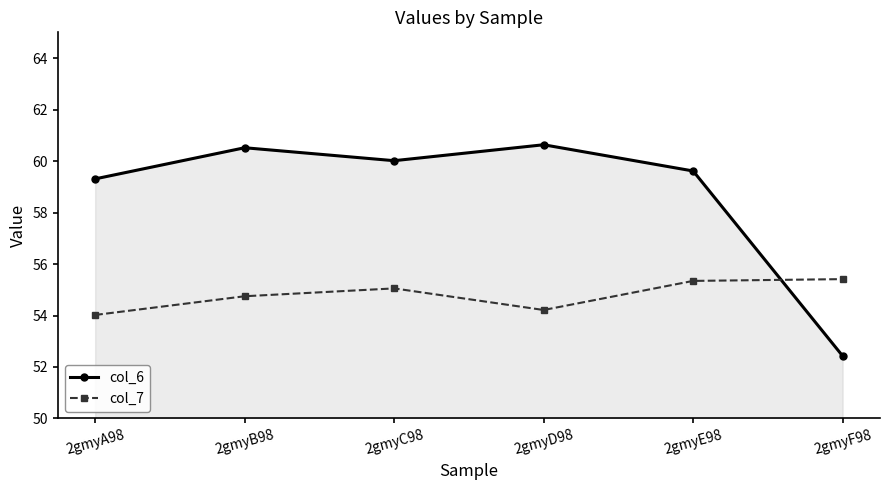

What is the maximum value shown in the chart?

60.6